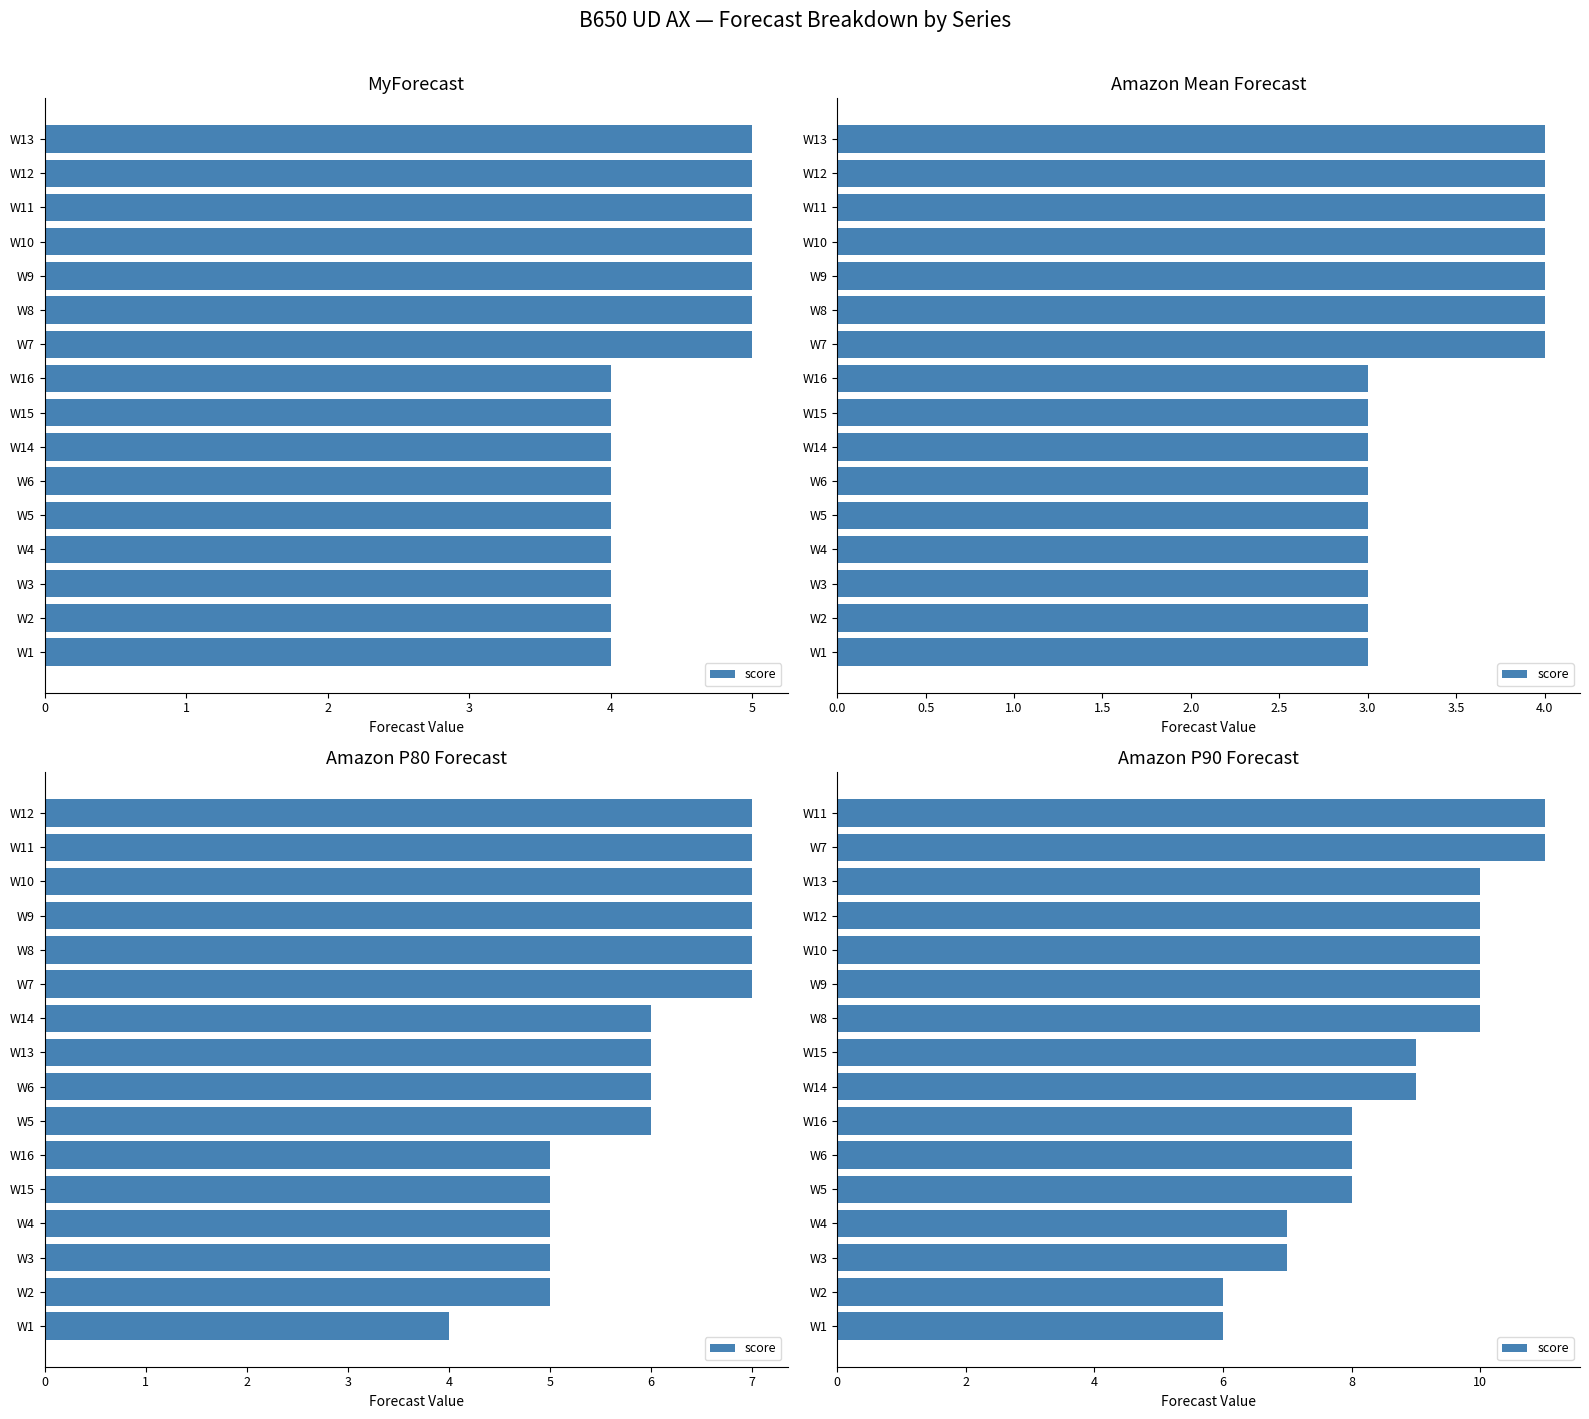

Count the number of categories in the chart.

16